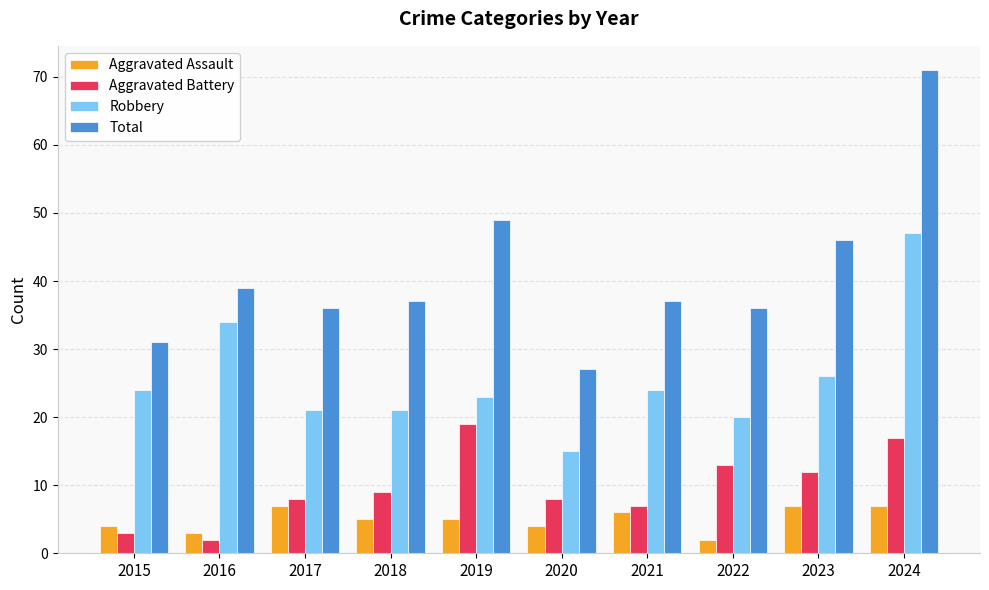

What is the total value across all series at 2015?

62